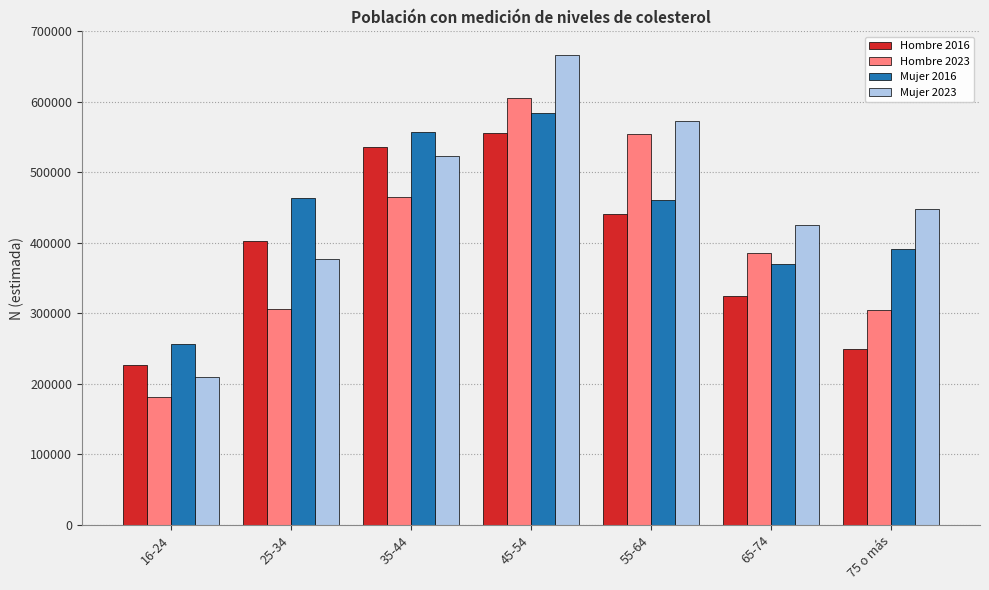

Which category has the highest value in the Hombre 2016 series?

45-54